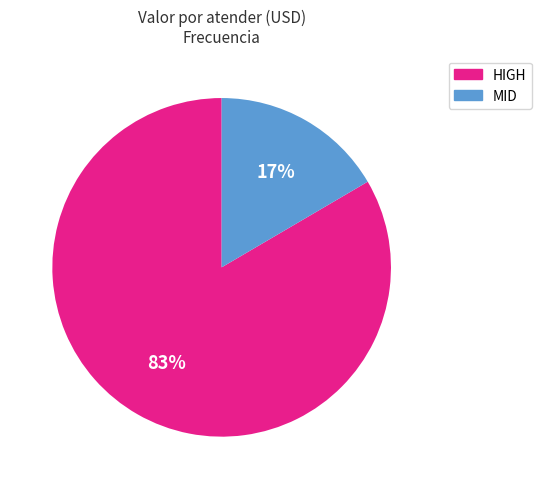

Which slice is the largest?

HIGH